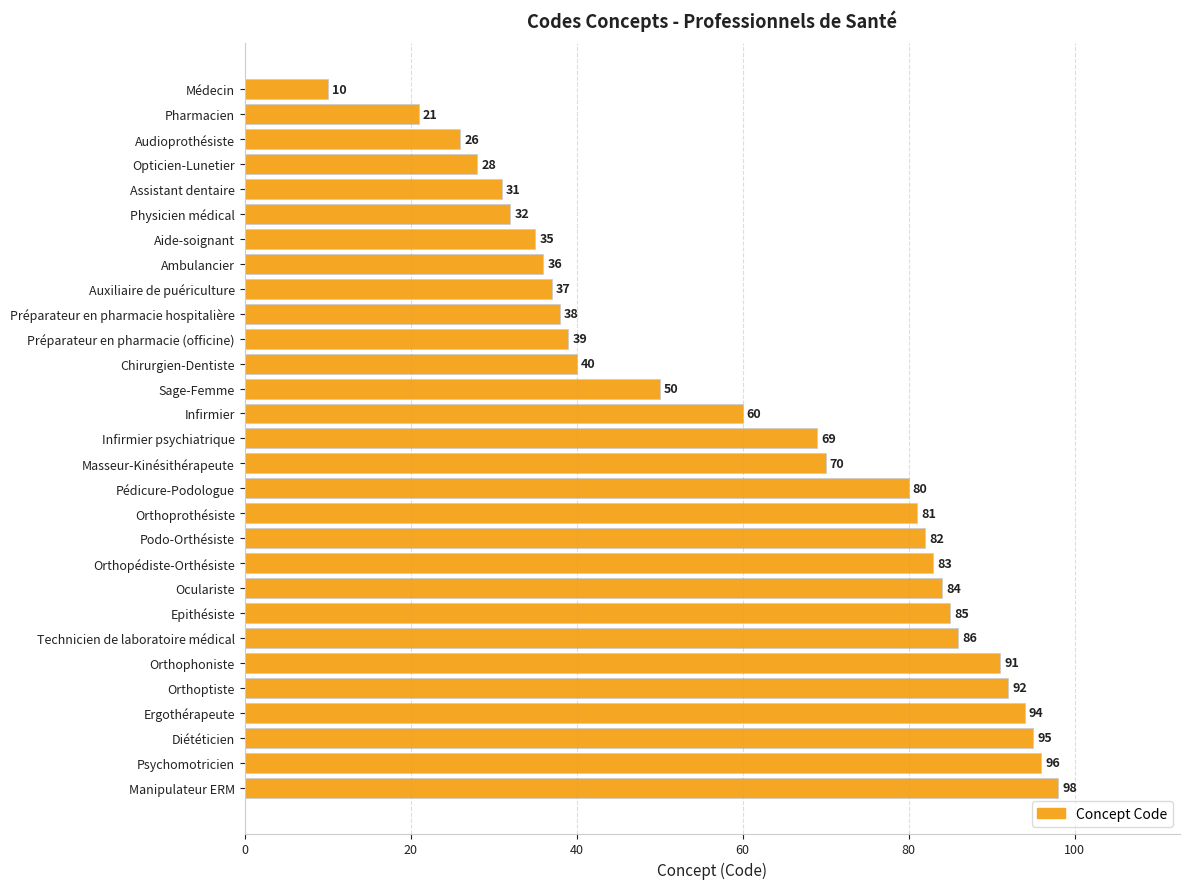

What value does the data have at Préparateur en pharmacie hospitalière?

38